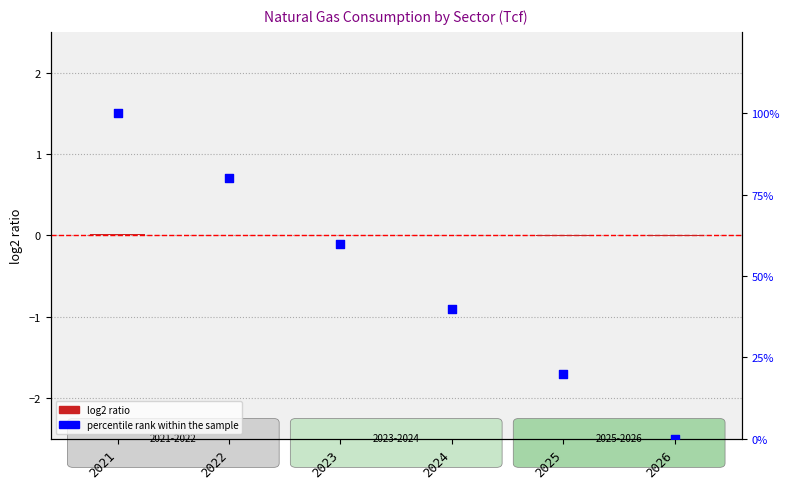

Is the value of log2 ratio at 2025 greater than the value of percentile rank within the sample at 2021?

No